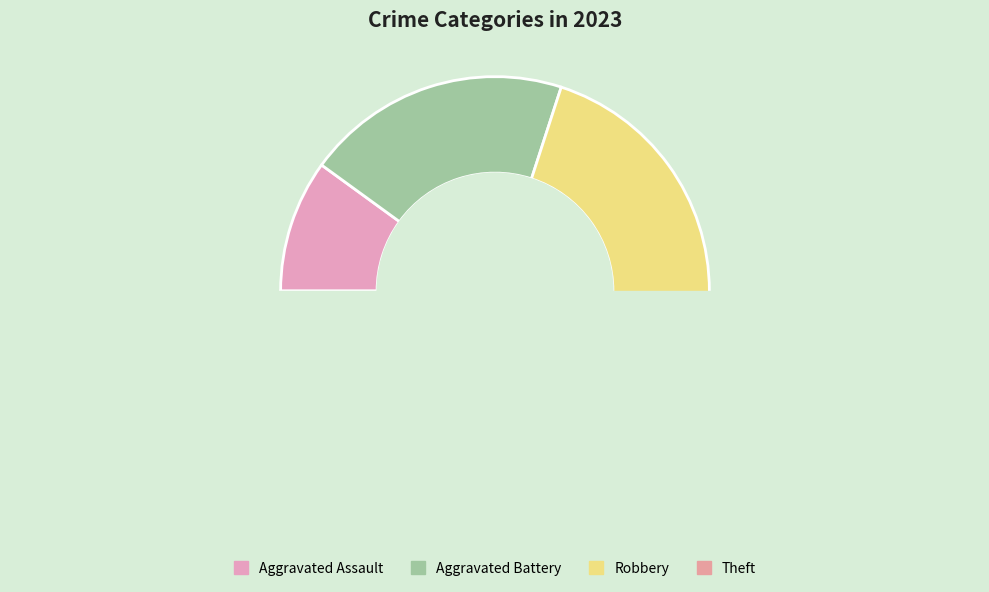

Is it true that Aggravated Assault is 23% of the pie?

False